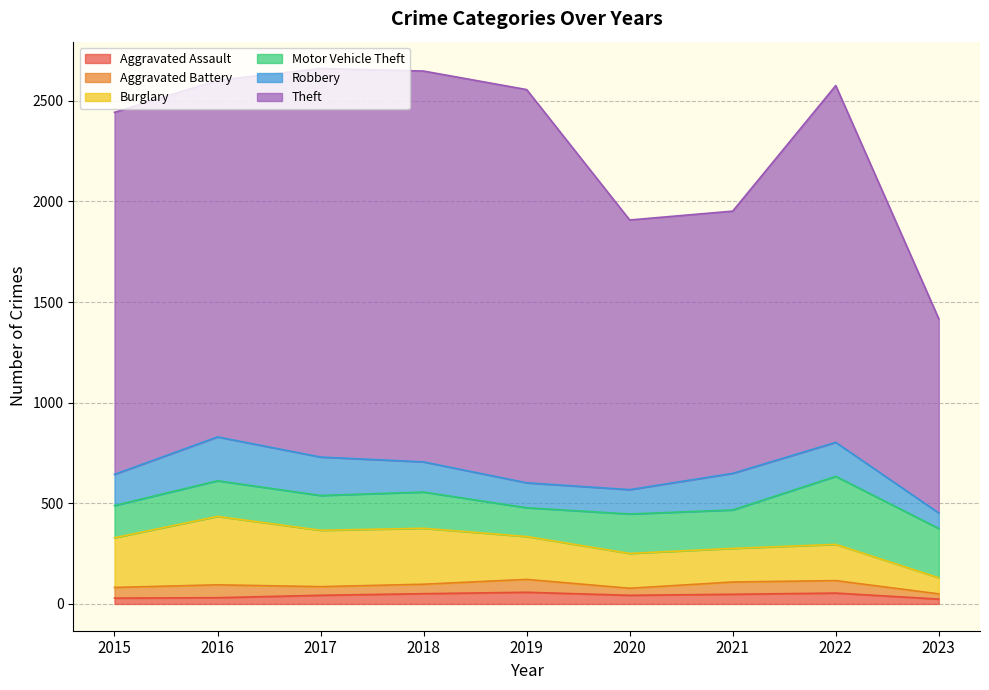

How many lines are shown in the chart?

6